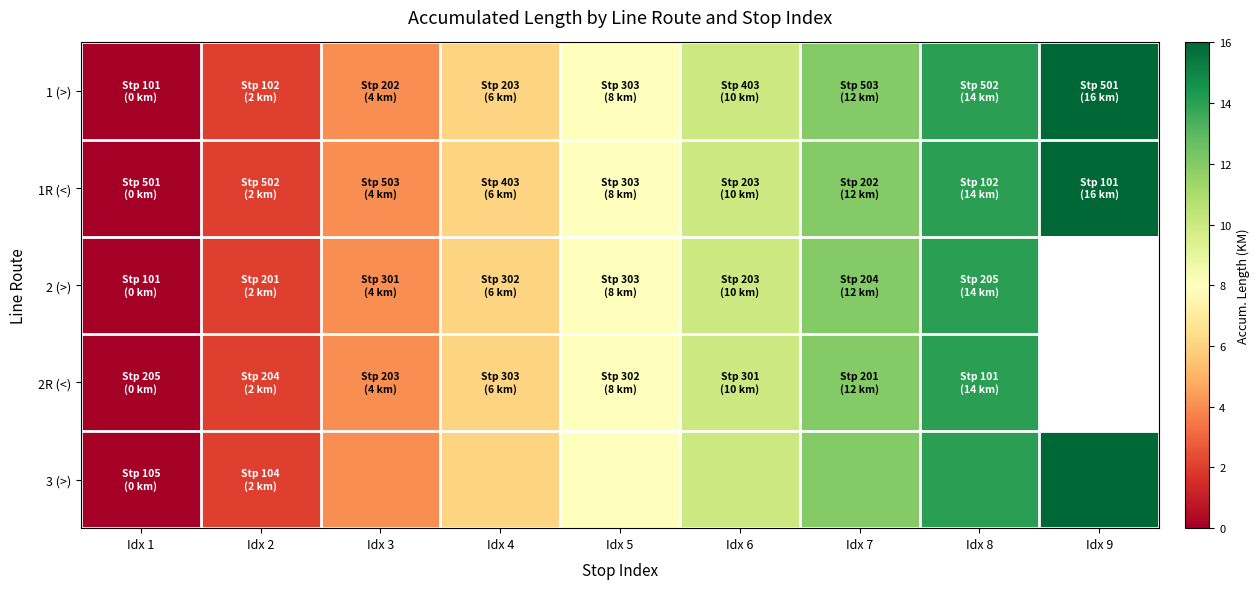

Between Idx 4 and Idx 6, which series saw the biggest shift?

1 (>)